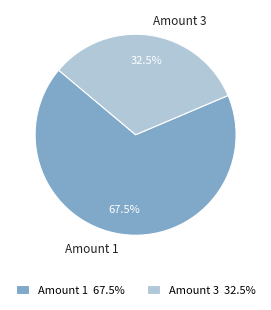

Approximately how many times larger is the value at Amount 3 compared to Amount 1?

0.5